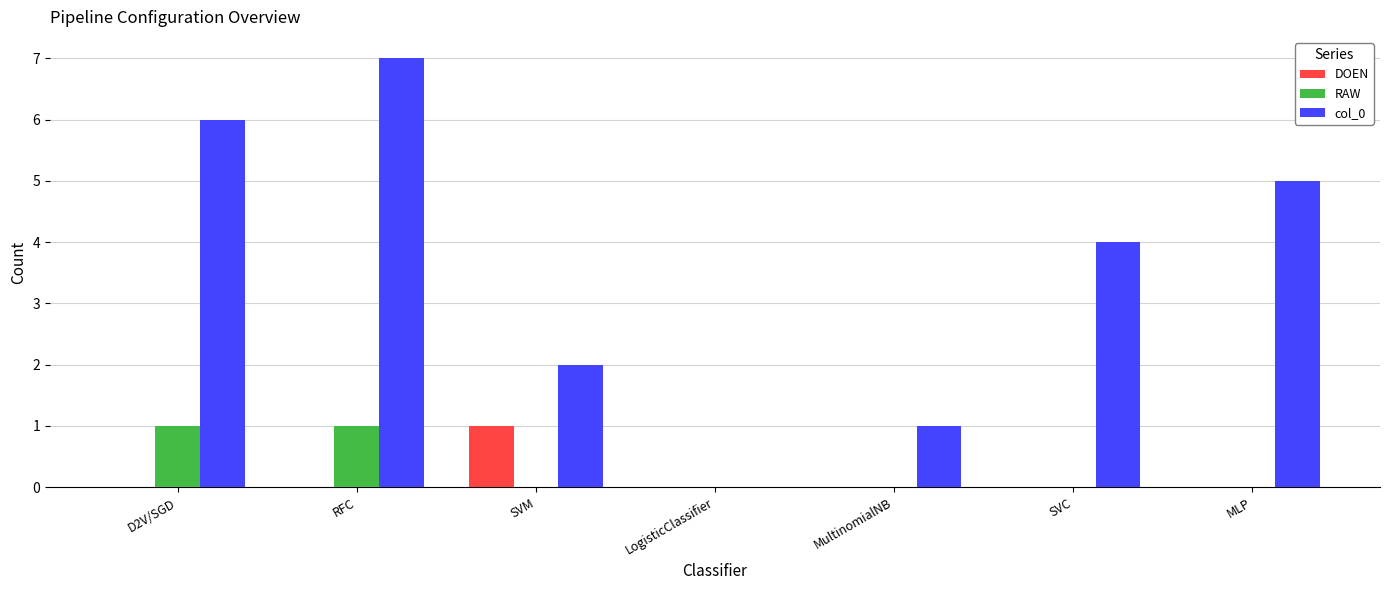

What is the highest value of the RAW series?

1